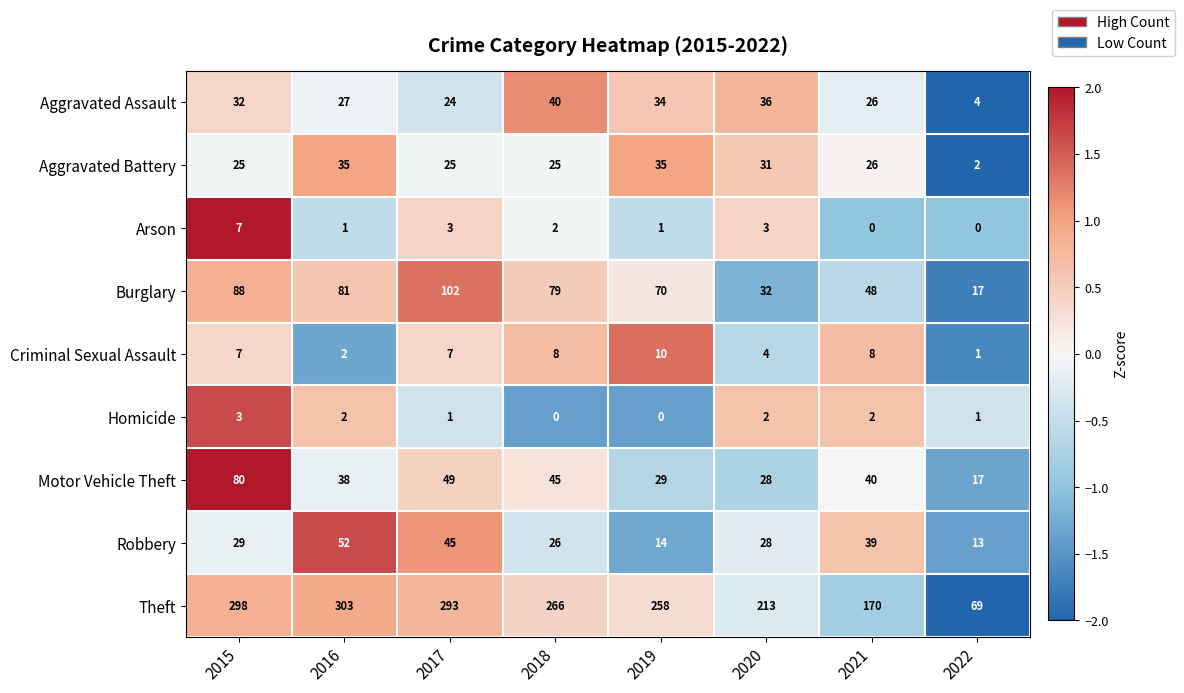

What is the average value of the Robbery series?

31